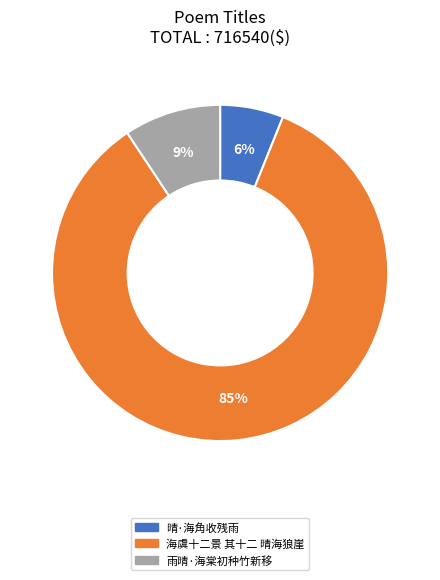

Is the sum of 海虞十二景 其十二 晴海狼崖 and 晴·海角收残雨 greater than half?

Yes